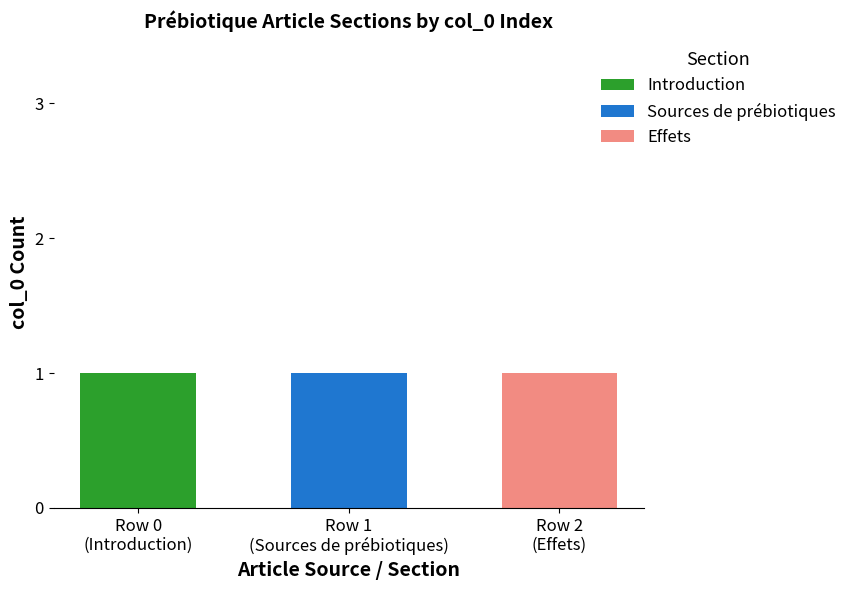

What are all the series names shown in the legend?

Introduction, Sources de prébiotiques, Effets